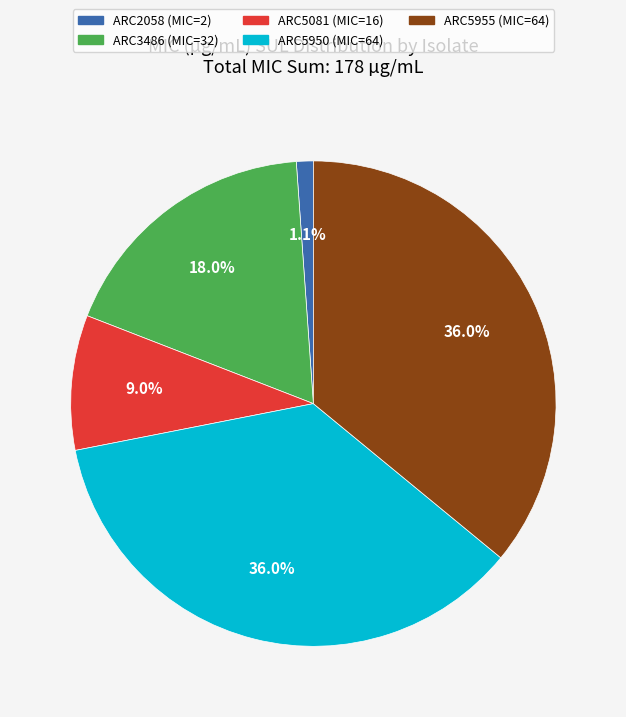

Between ARC5081 and ARC5950, which is larger?

ARC5950